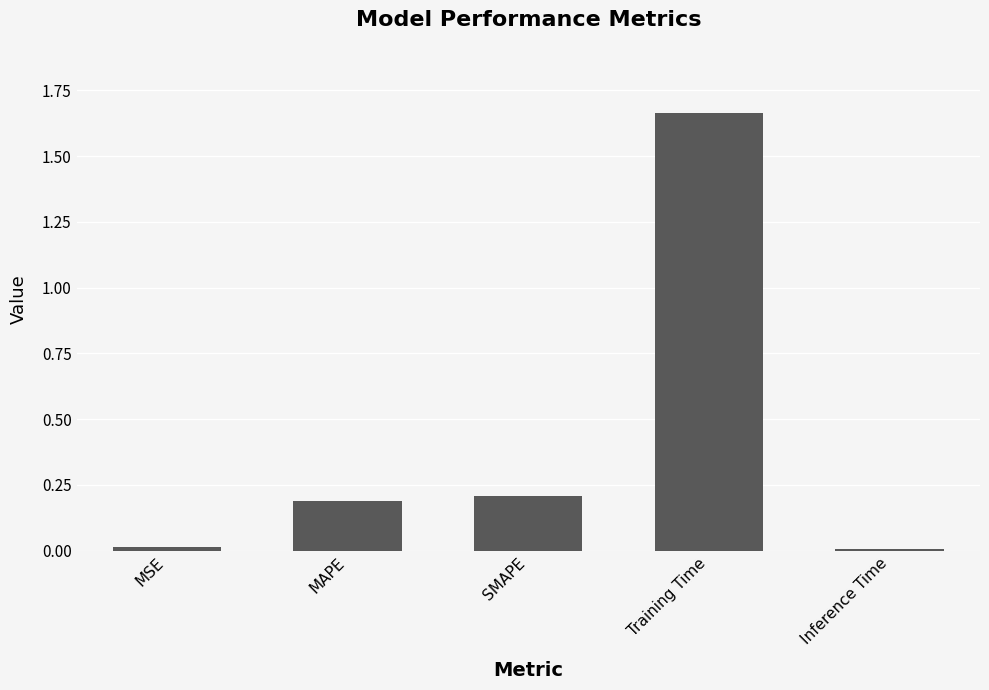

What is the change in value from MSE to MAPE?

+0.2